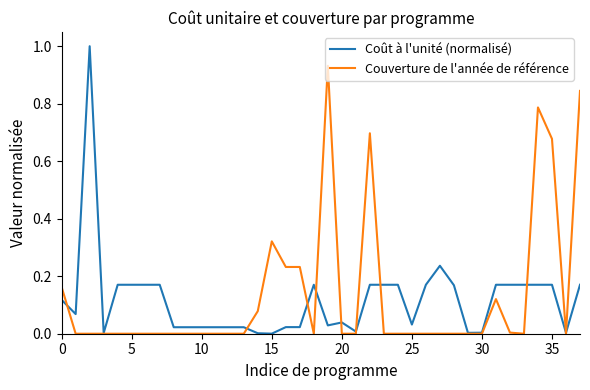

What is the highest value of the Coût à l'unité (normalisé) series?

1.0